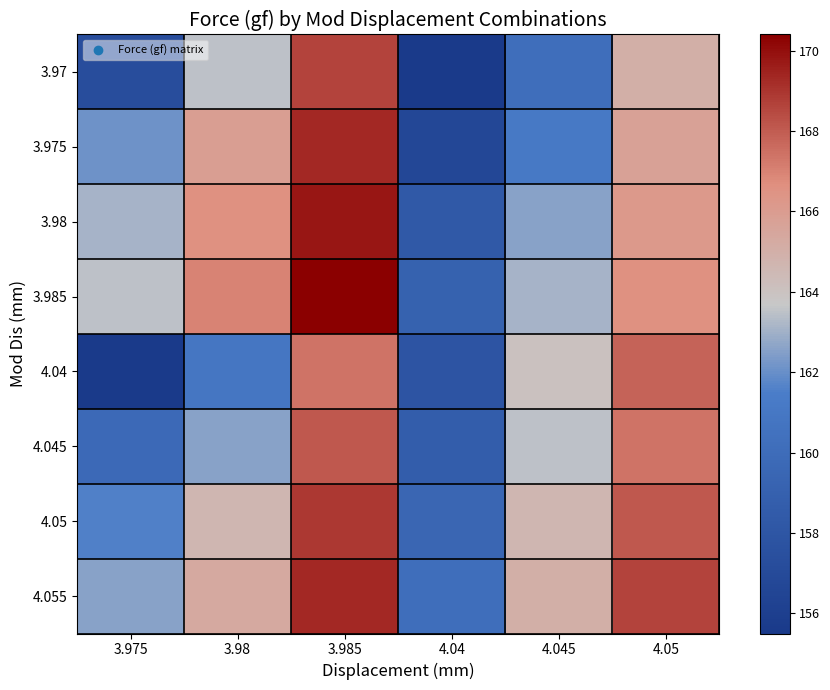

Reading left to right, transcribe all the data shown in this chart.

3.97: 3.975=157.3	3.98=163.5	3.985=168.6	4.04=155.5	4.045=160.2	4.05=165.0
3.975: 3.975=162.1	3.98=165.9	3.985=169.3	4.04=156.7	4.045=161.2	4.05=165.7
3.98: 3.975=163.1	3.98=166.6	3.985=169.8	4.04=158.3	4.045=162.6	4.05=166.2
3.985: 3.975=163.5	3.98=167.0	3.985=170.4	4.04=159.1	4.045=163.1	4.05=166.6
4.04: 3.975=155.5	3.98=160.9	3.985=167.4	4.04=157.9	4.045=164.0	4.05=167.8
4.045: 3.975=159.8	3.98=162.6	3.985=168.1	4.04=158.7	4.045=163.5	4.05=167.4
4.05: 3.975=161.6	3.98=164.6	3.985=168.9	4.04=159.5	4.045=164.6	4.05=168.1
4.055: 3.975=162.6	3.98=165.3	3.985=169.3	4.04=160.2	4.045=165.0	4.05=168.6